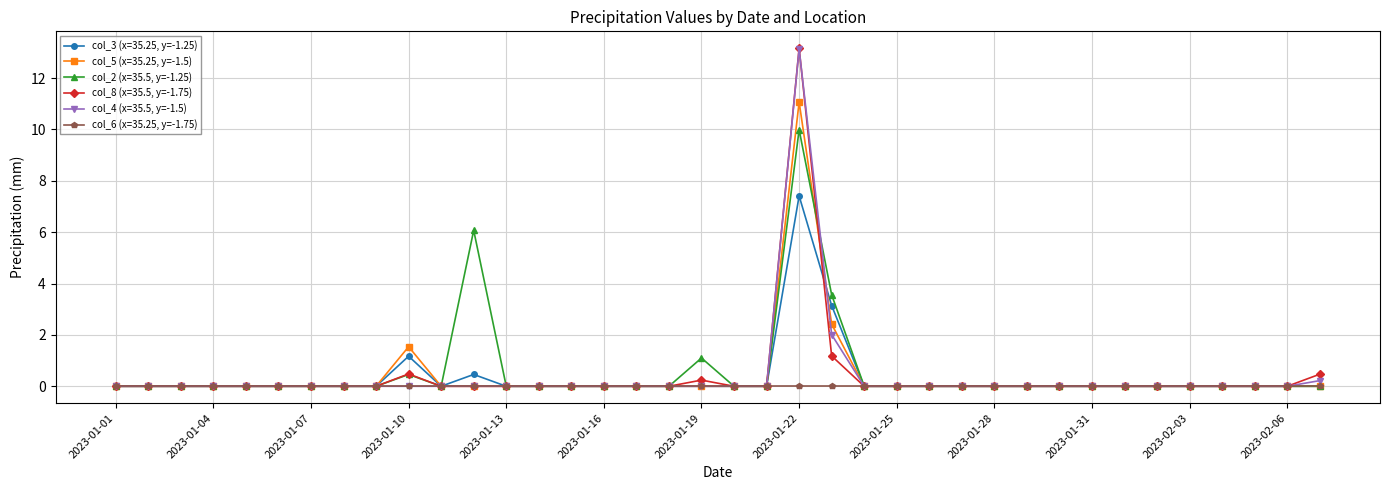

Which series has the largest range (max minus min)?

col_8 (x=35.5, y=-1.75)